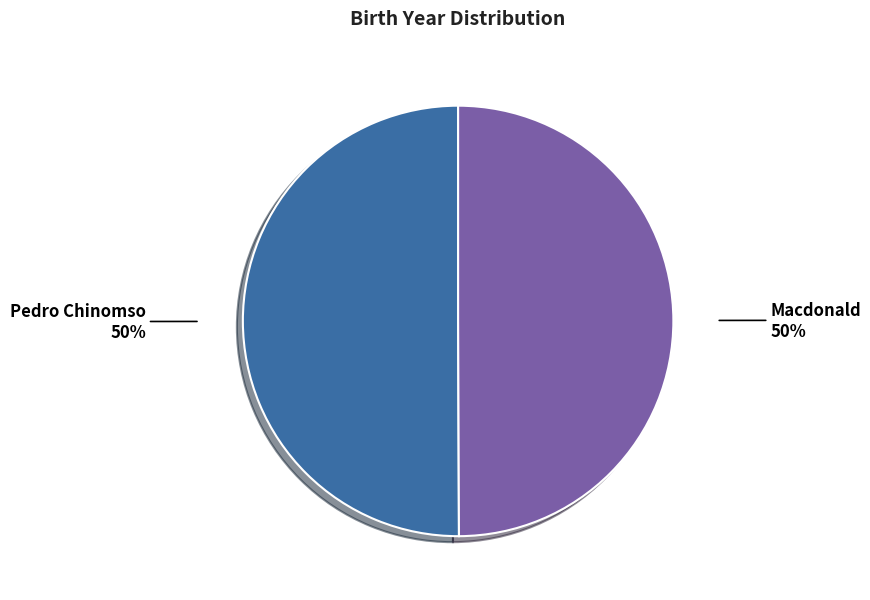

Combined, do Pedro Chinomso and Macdonald account for over 50%?

Yes